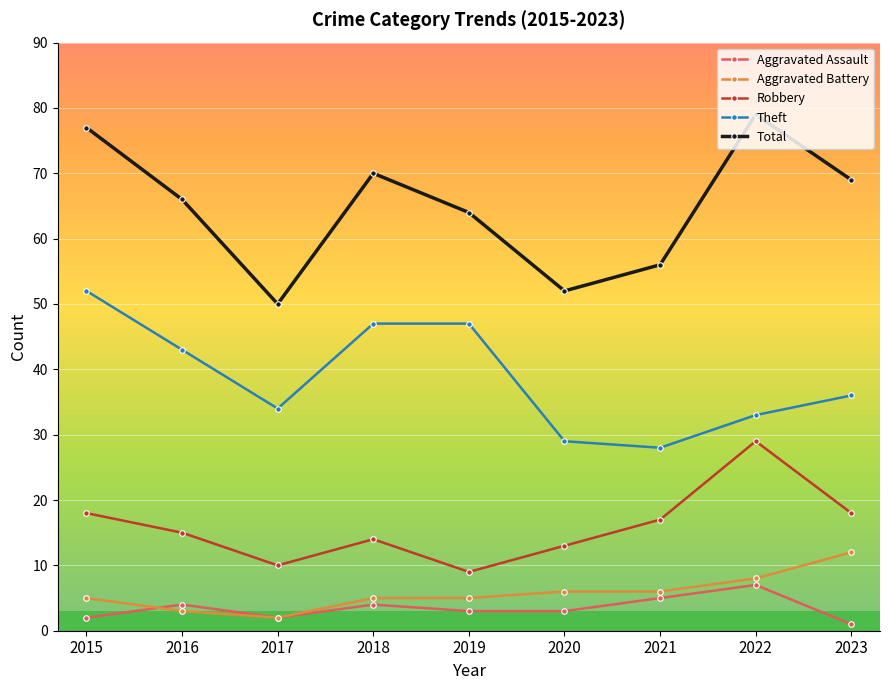

Rank the series by their maximum value, from highest to lowest.

Total, Theft, Robbery, Aggravated Battery, Aggravated Assault